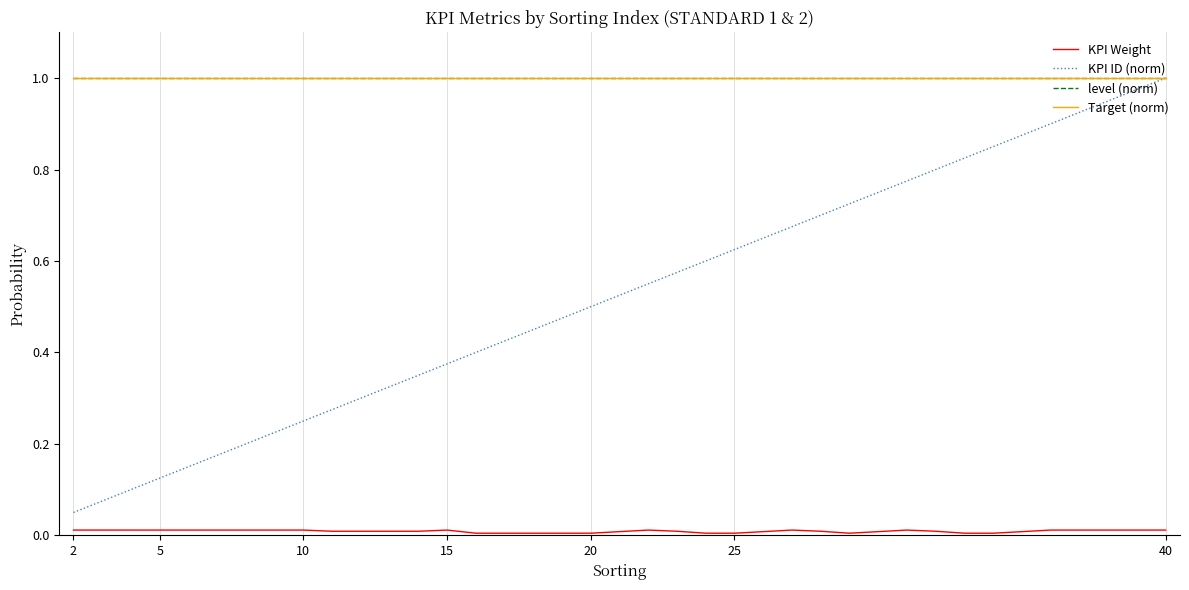

How many lines are shown in the chart?

4